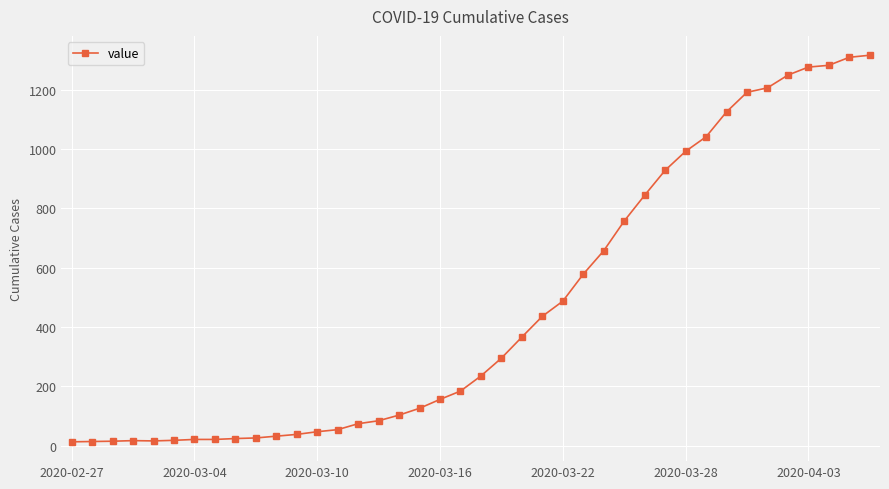

What is the maximum value shown in the chart?

1316